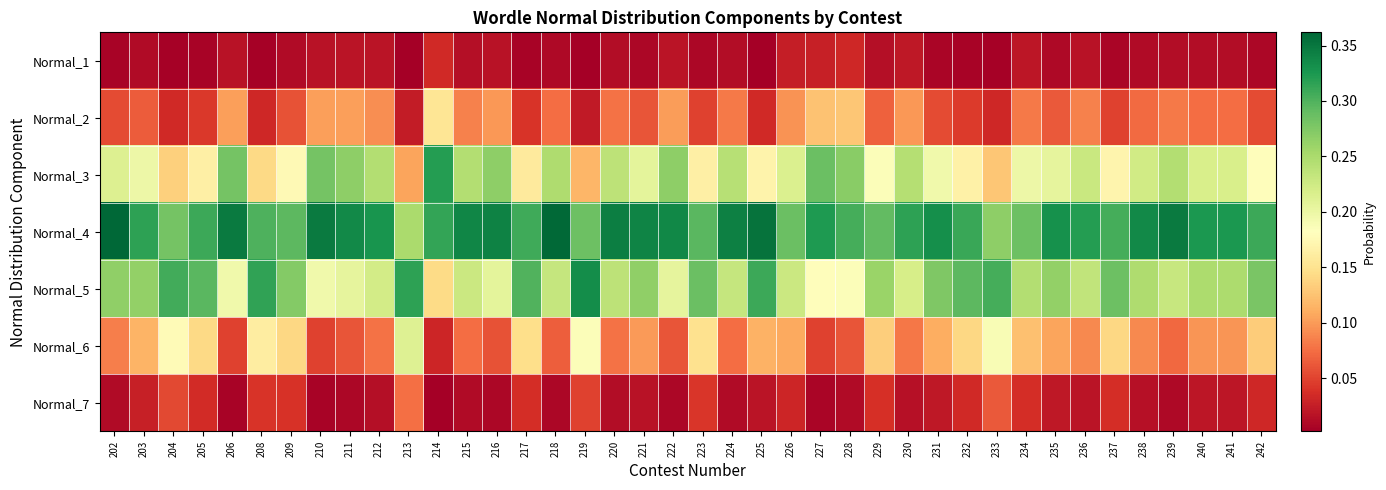

Which series has the largest range (max minus min)?

Normal_3